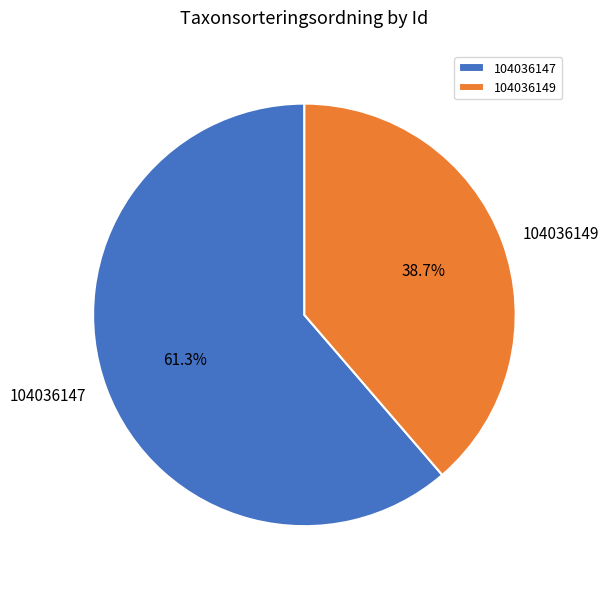

What percentage is the 104036147 slice, to the nearest percent?

61%